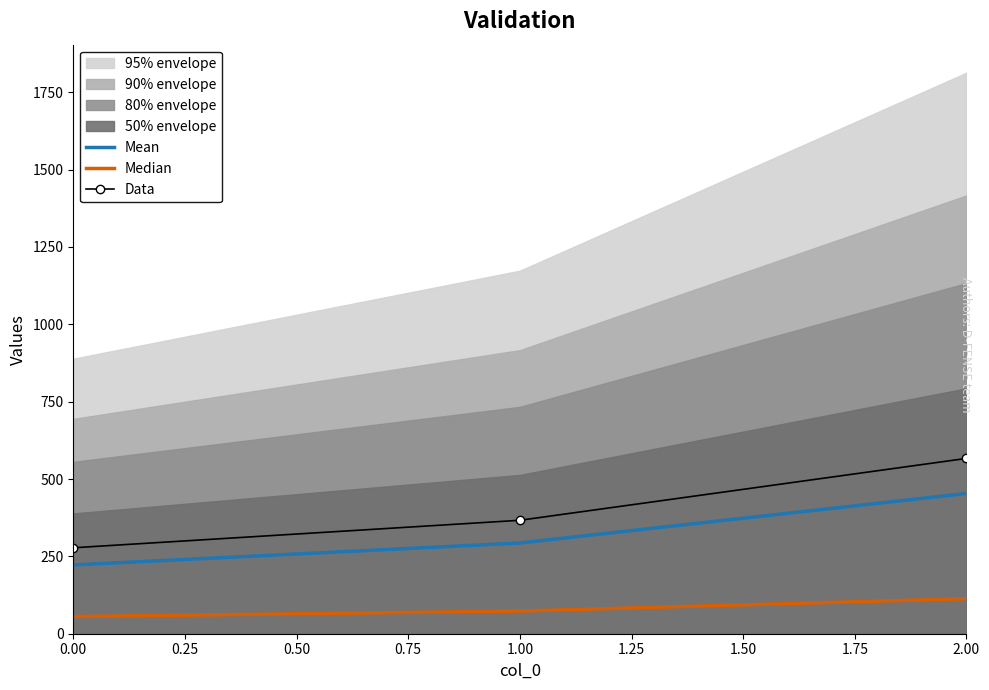

True or false: Mean has a value of 222.2 at 0.00.

True